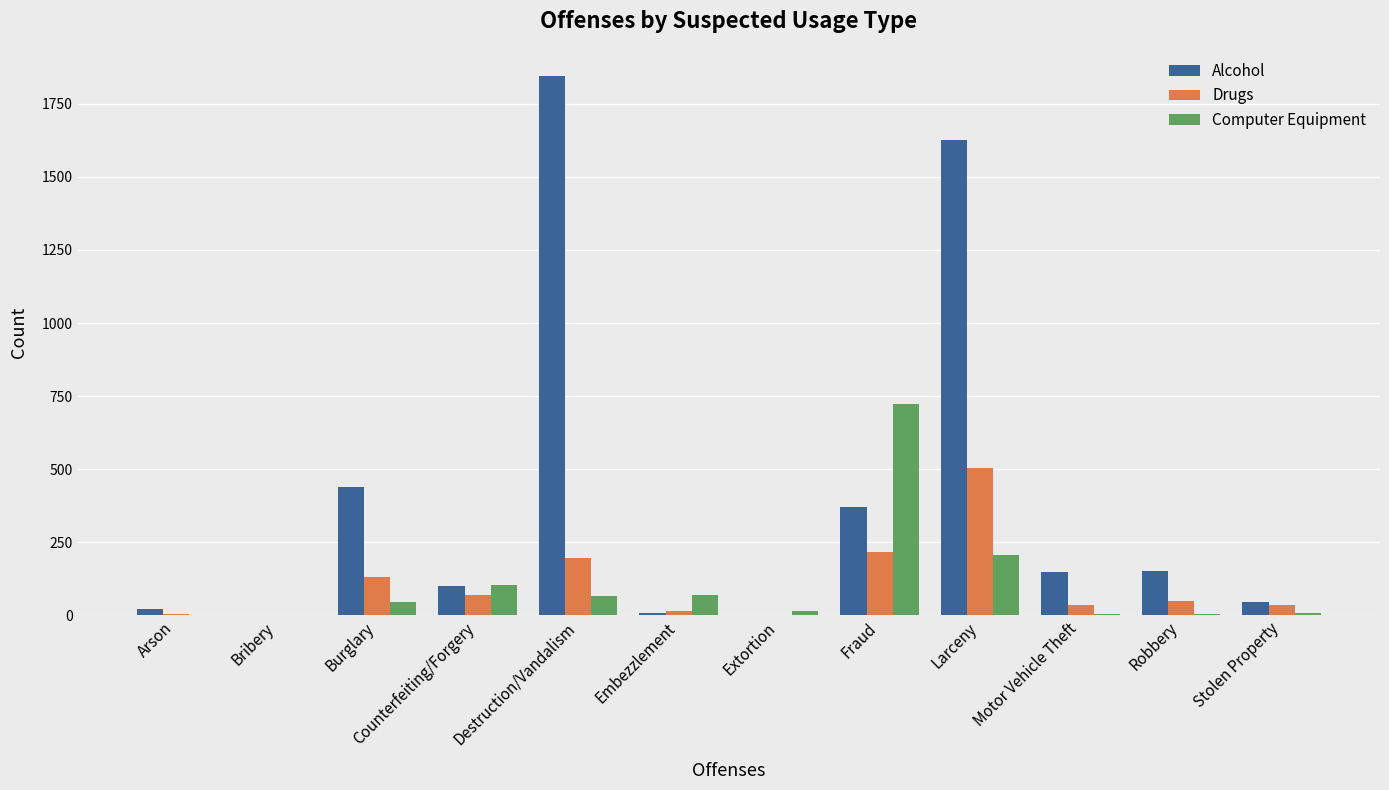

Which category has the highest value in the Drugs series?

Larceny